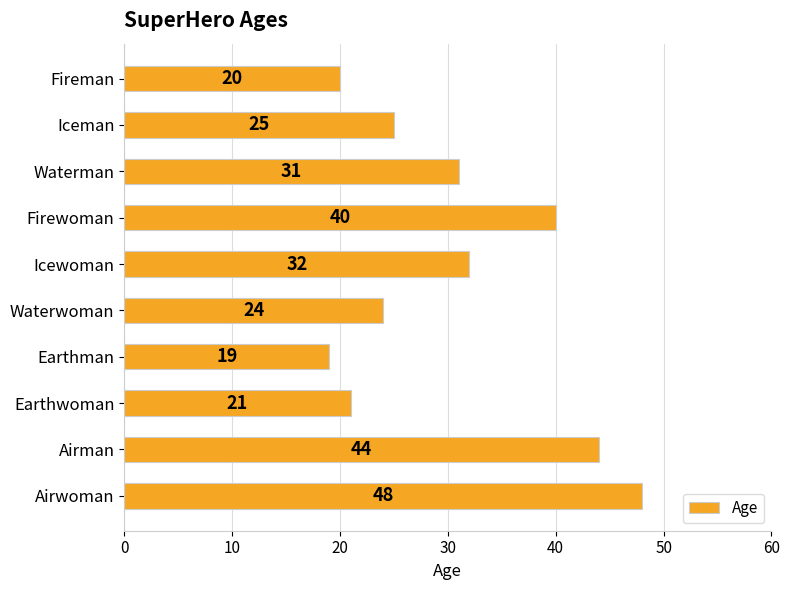

List the labels in order of value, largest first.

Airwoman, Airman, Firewoman, Icewoman, Waterman, Iceman, Waterwoman, Earthwoman, Fireman, Earthman